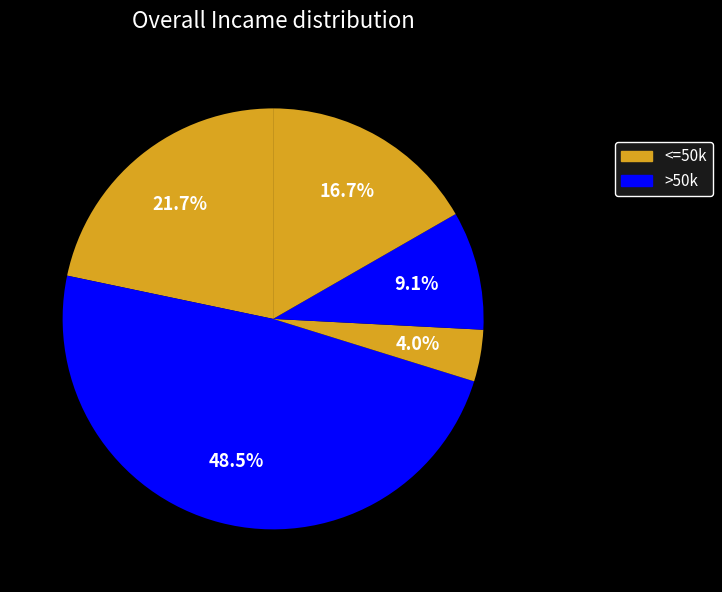

How many slices are in this pie chart?

5